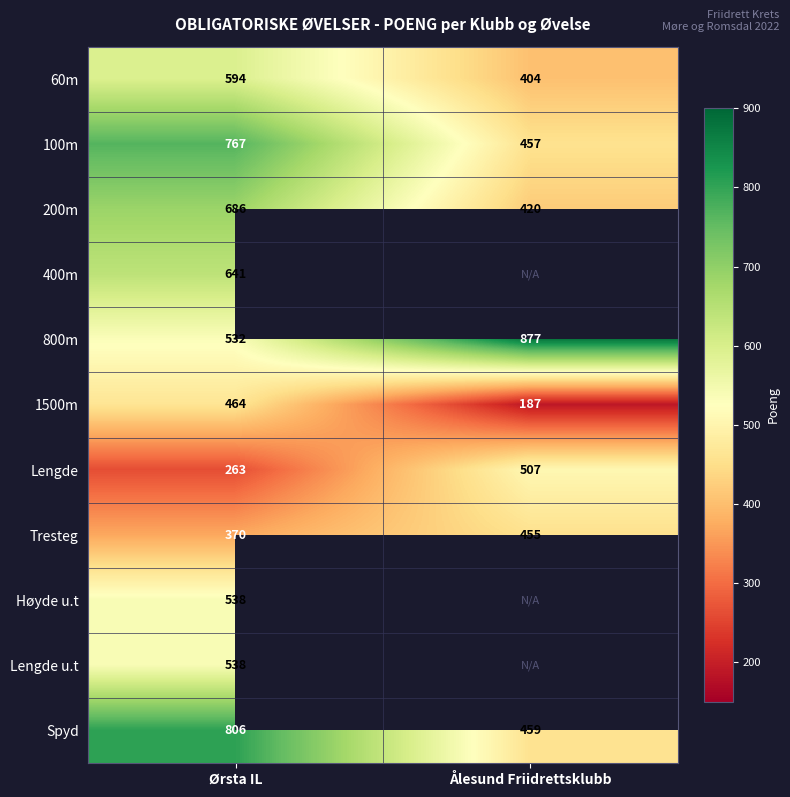

At which label is Tresteg closest to 412?

Ørsta IL